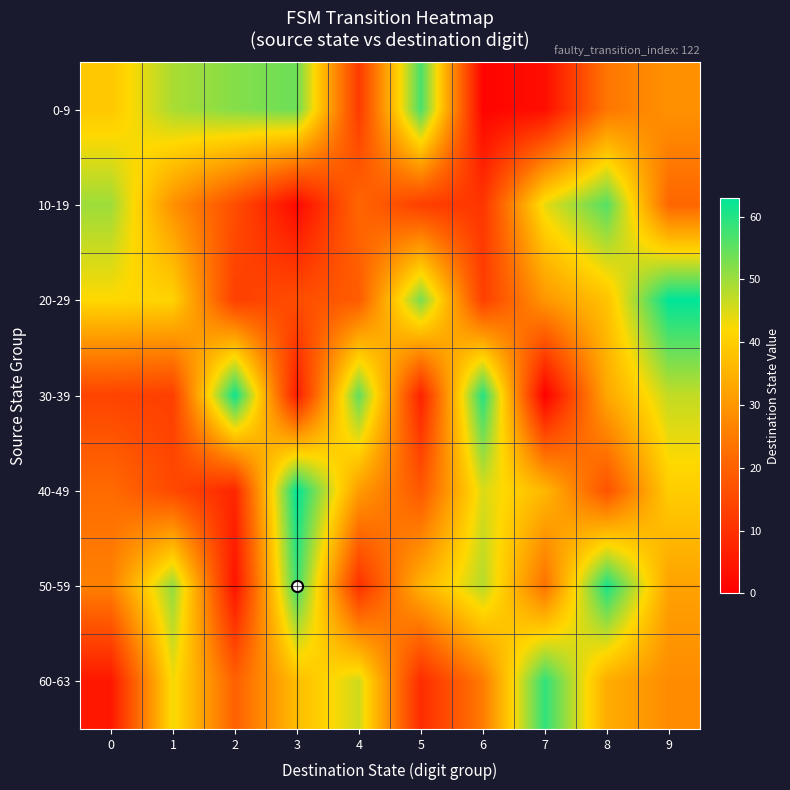

Between 6 and 9, which is larger?

9